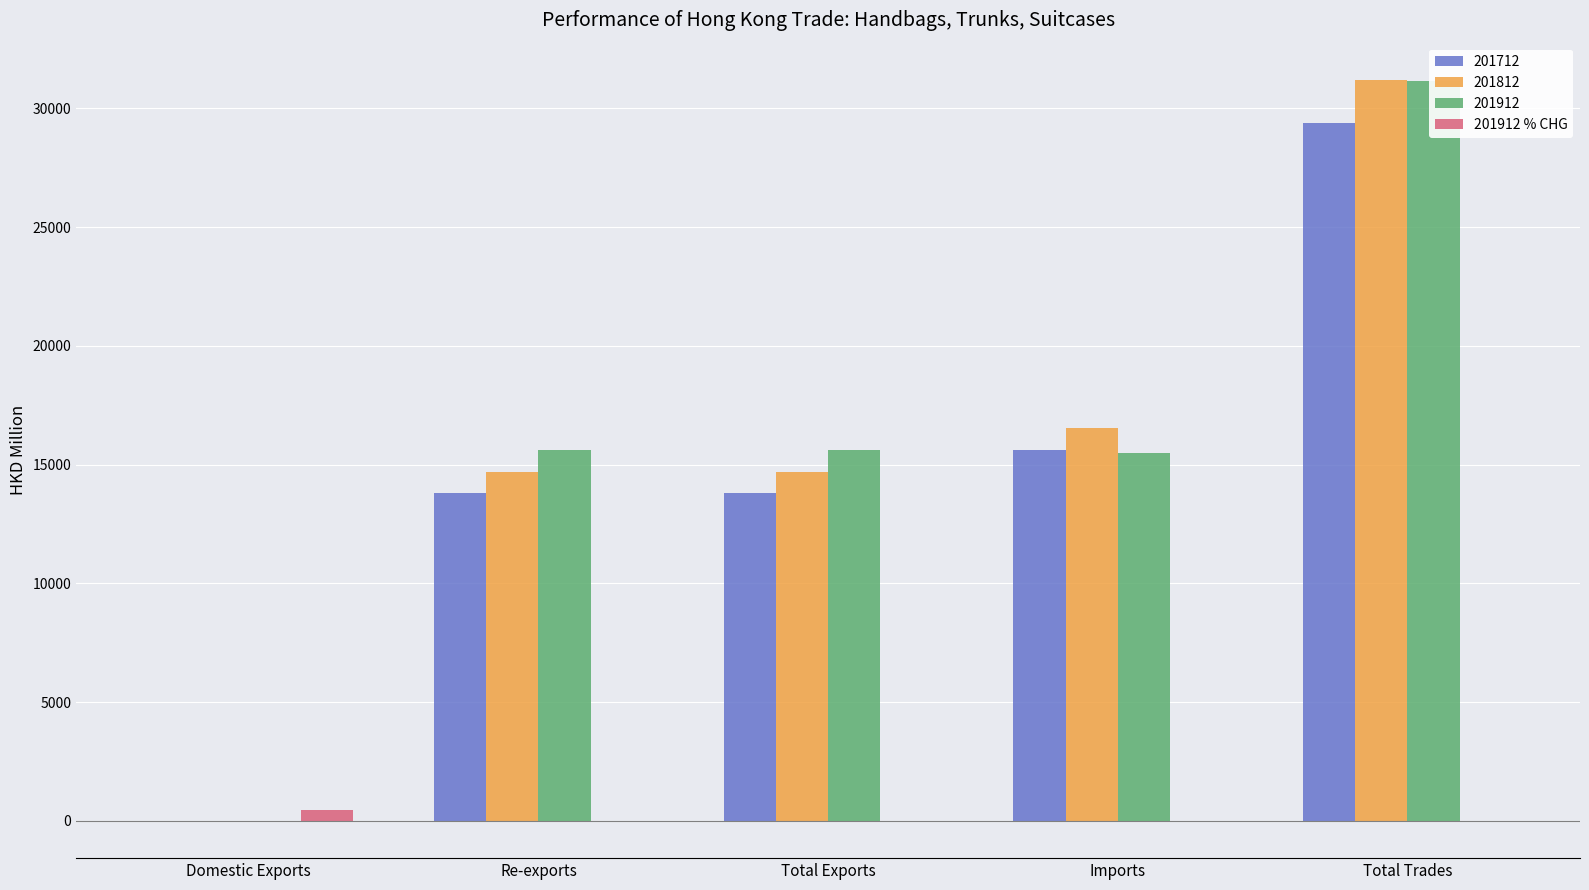

What is the difference between the values at Total Trades and Re-exports?

6.7